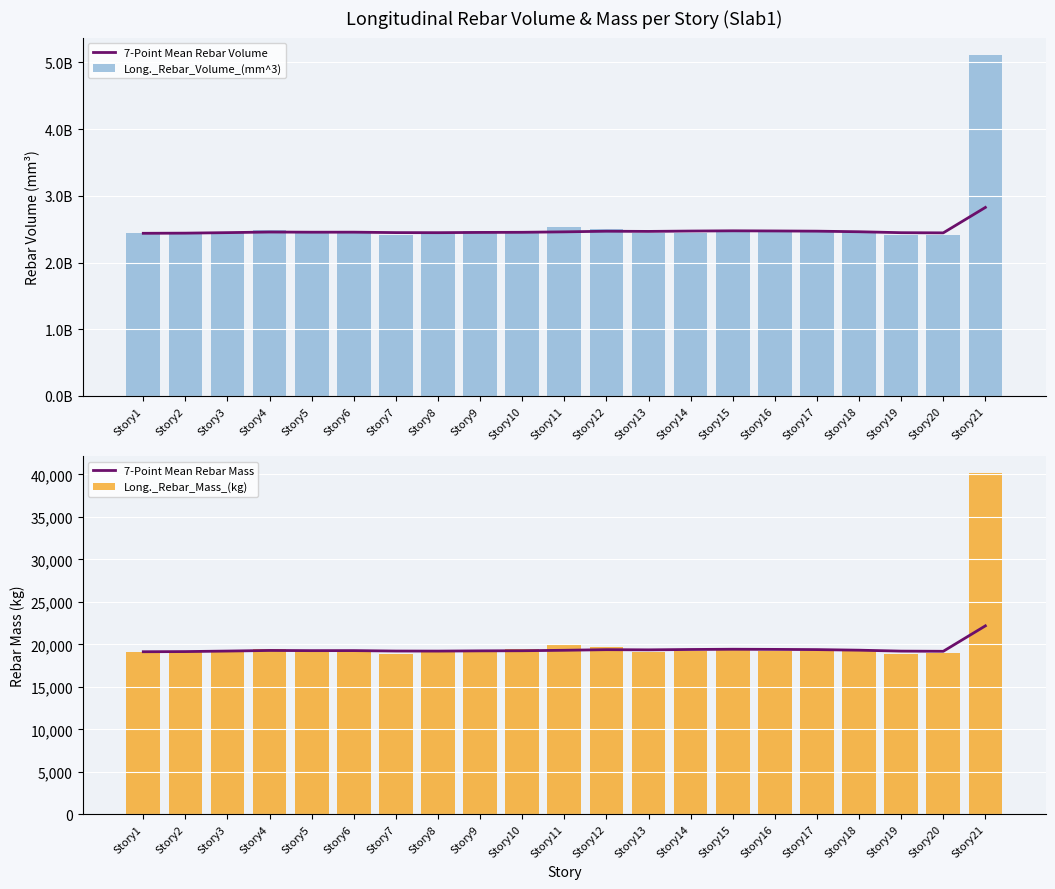

At which label does 7-Point Mean Rebar Mass reach its peak?

Story21